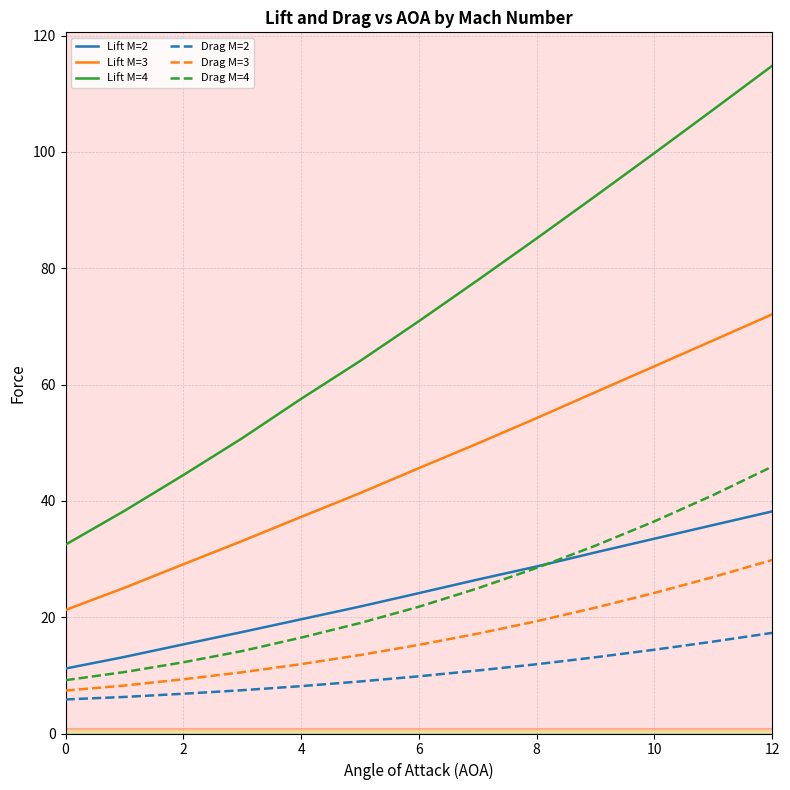

Which series has the widest spread of values?

Lift M=4